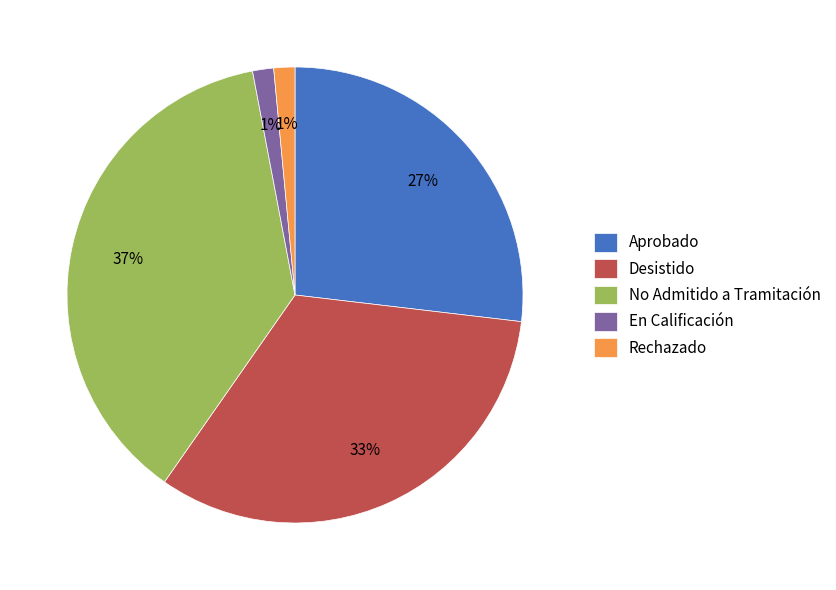

Which category has the biggest portion of the pie?

No Admitido a Tramitación